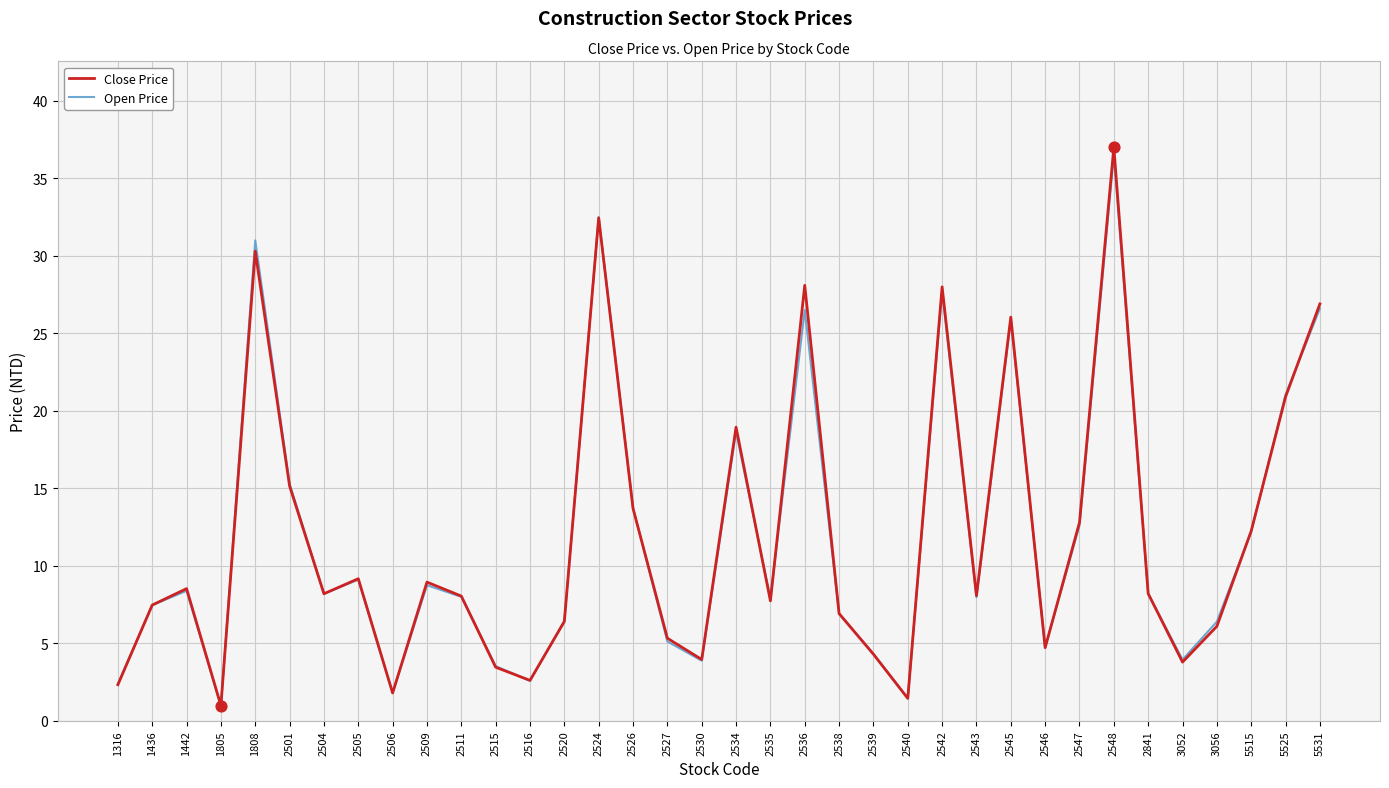

At how many categories does at least one series exceed 23?

7